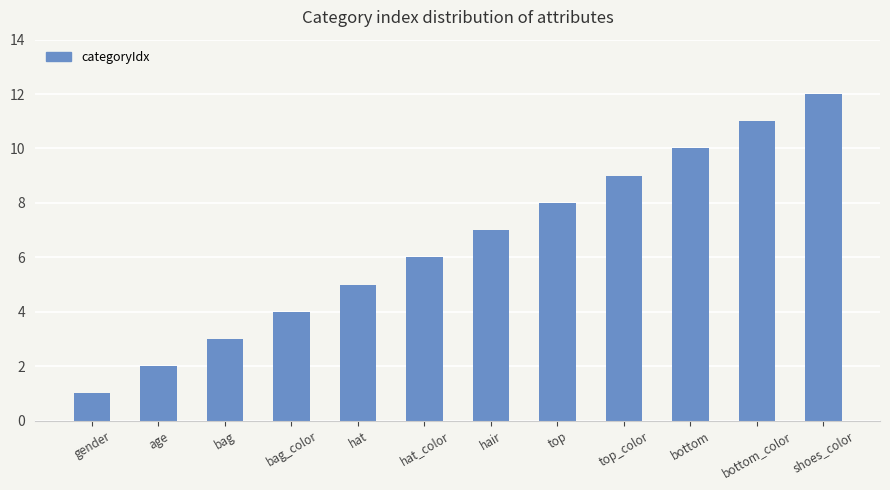

Reading right to left, transcribe all the data shown in this chart.

12	11	10	9	8	7	6	5	4	3	2	1